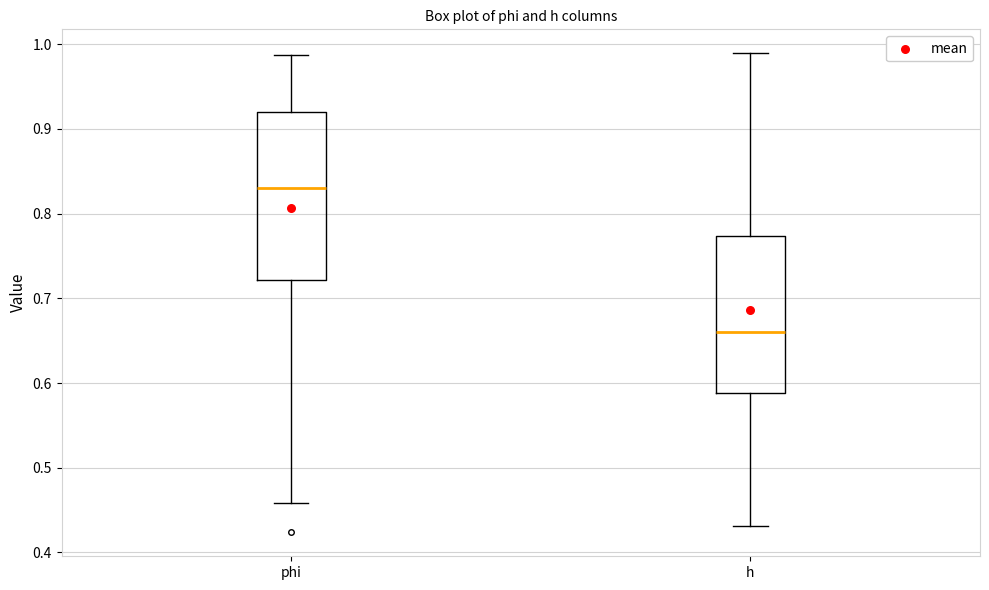

Which box is the tallest, from its lower edge to its upper edge?

phi